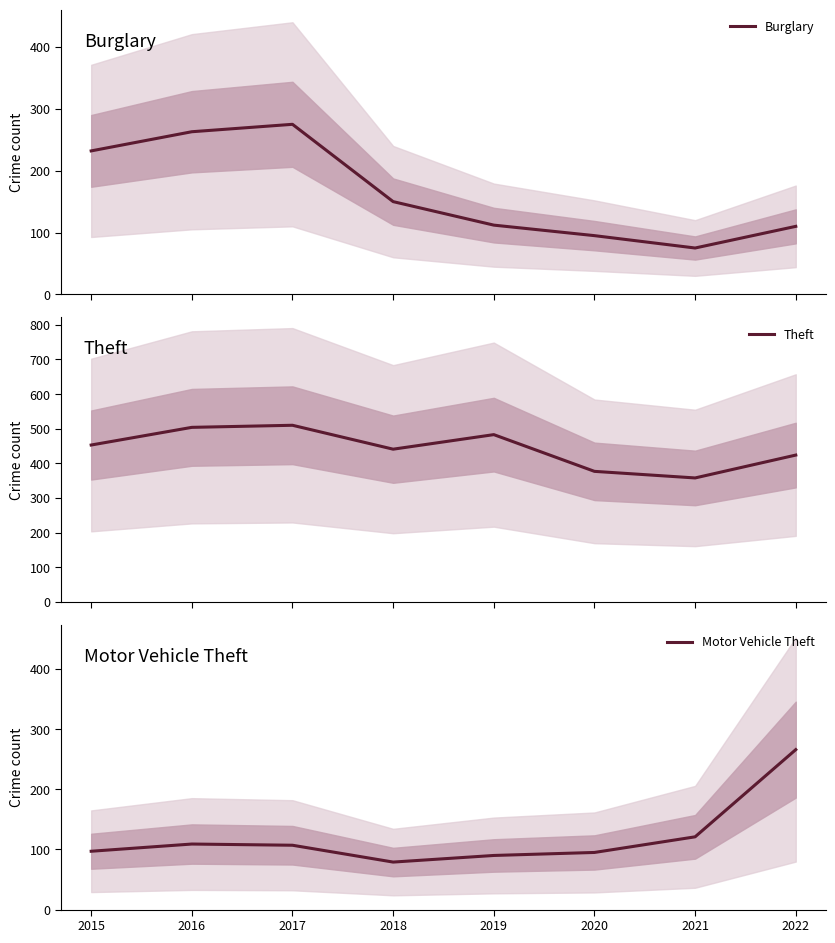

Reading right to left, list all the values displayed in this chart.

Burglary: 2022=110	2021=75	2020=95	2019=112	2018=150	2017=275	2016=263	2015=232
Theft: 2022=424	2021=358	2020=377	2019=483	2018=441	2017=510	2016=504	2015=453
Motor Vehicle Theft: 2022=266	2021=121	2020=95	2019=90	2018=79	2017=107	2016=109	2015=97